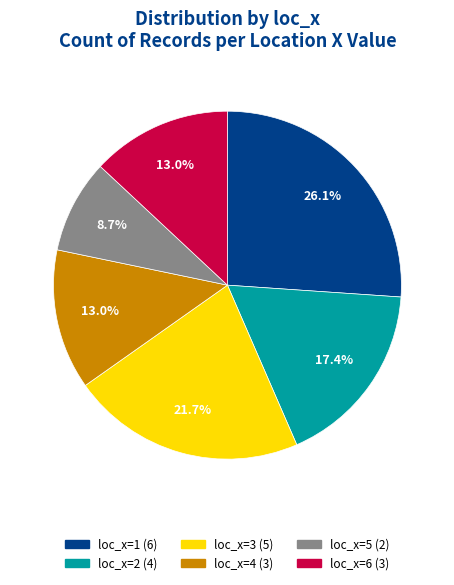

To the nearest percent, what percentage of the pie is loc_x=1?

26%